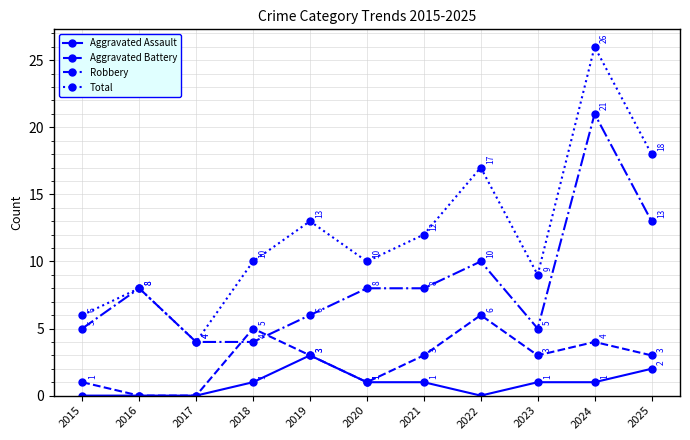

At which label does Aggravated Battery reach its peak?

2022